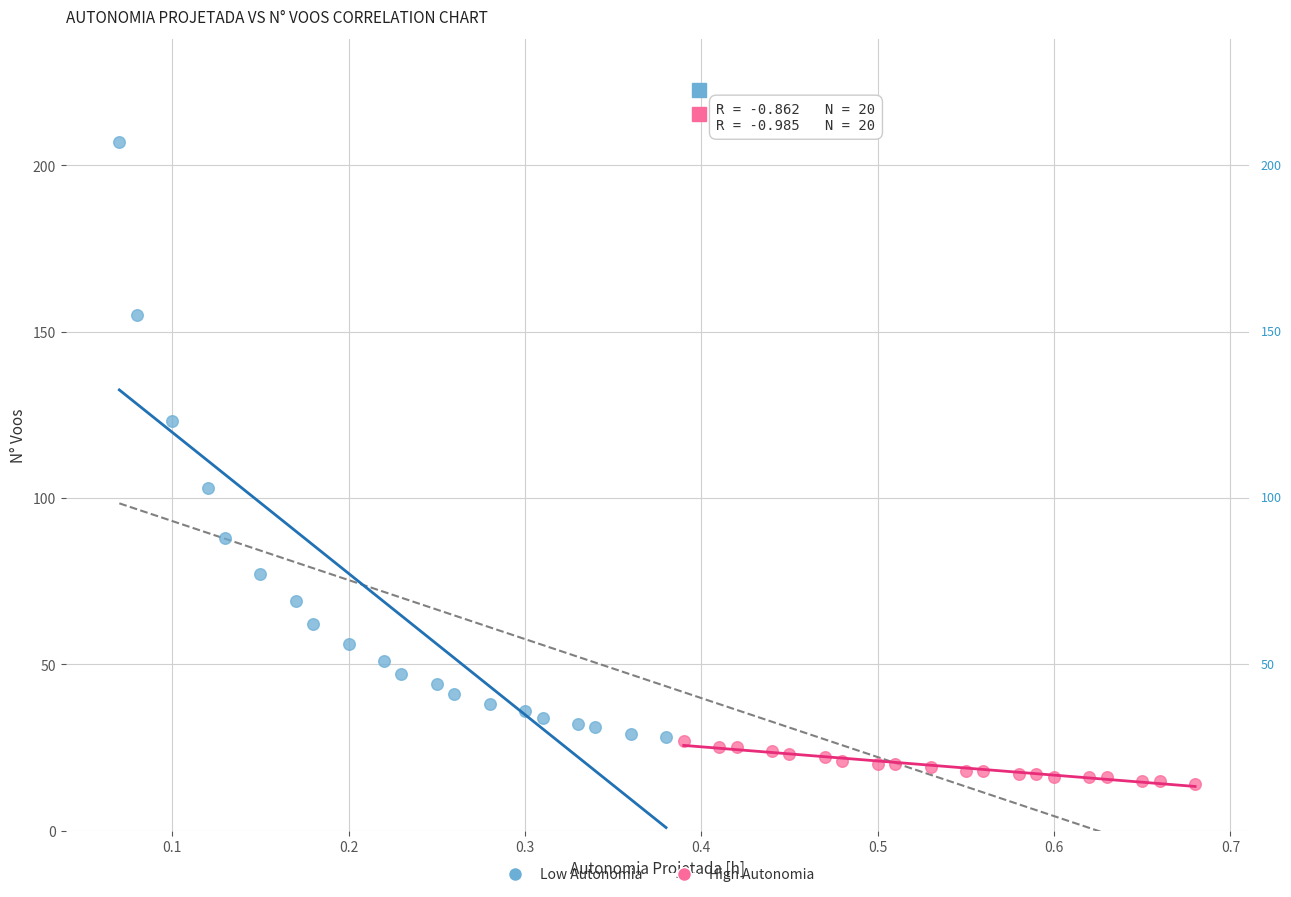

Which series reaches the minimum Y coordinate?

High Autonomia